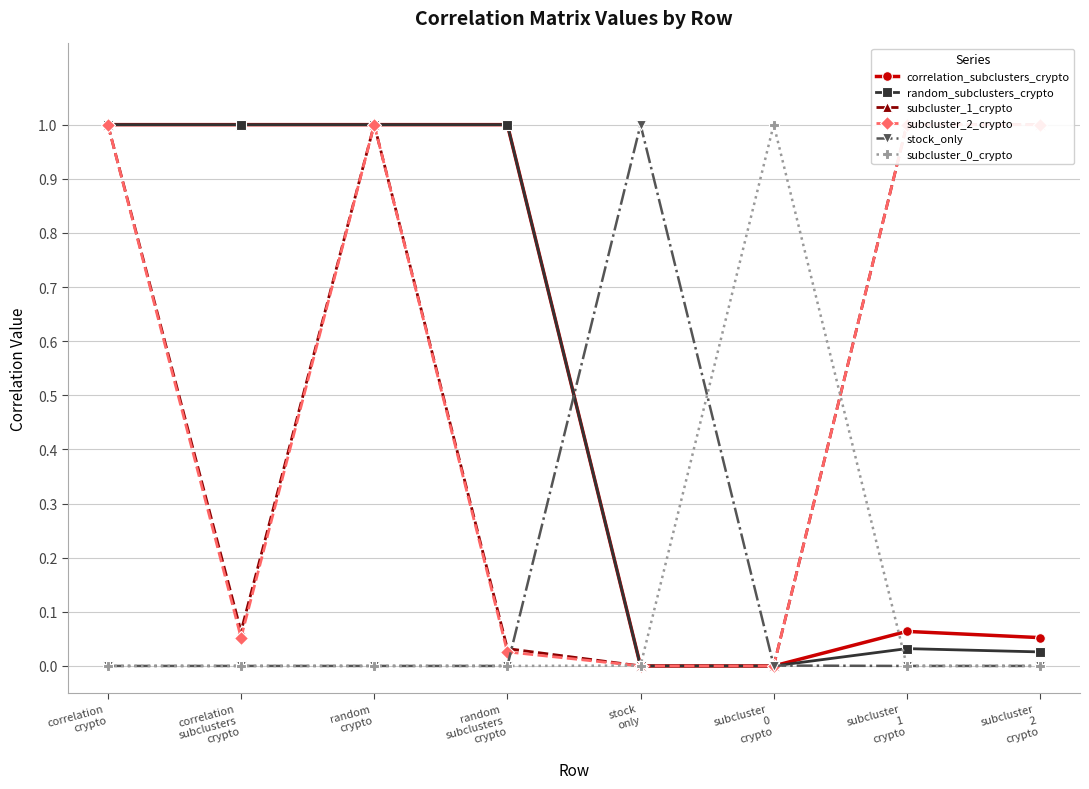

Which has a higher value, subcluster
2
crypto or subcluster
1
crypto?

subcluster
1
crypto